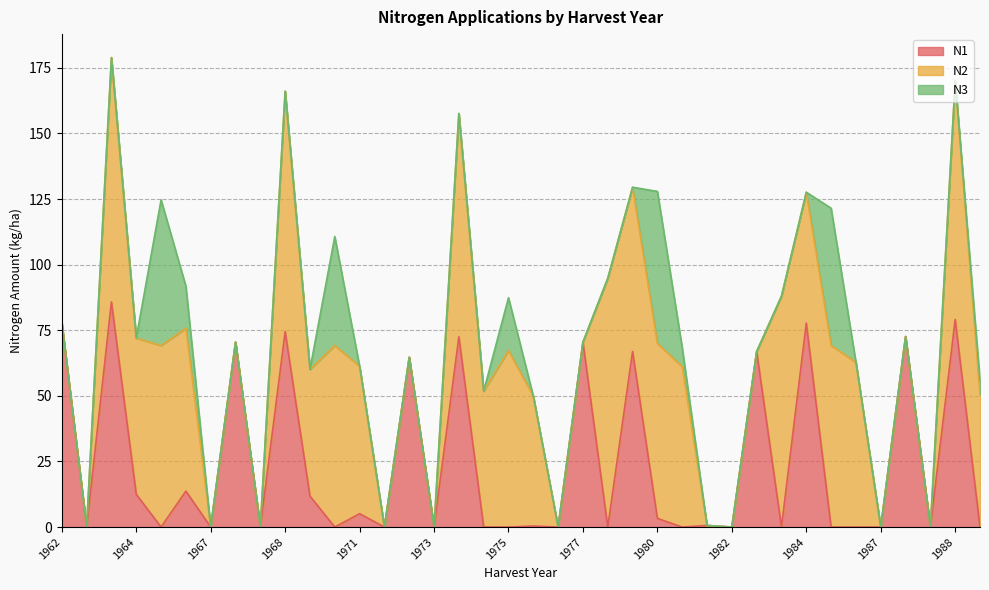

Which series has the largest total across all categories?

N2